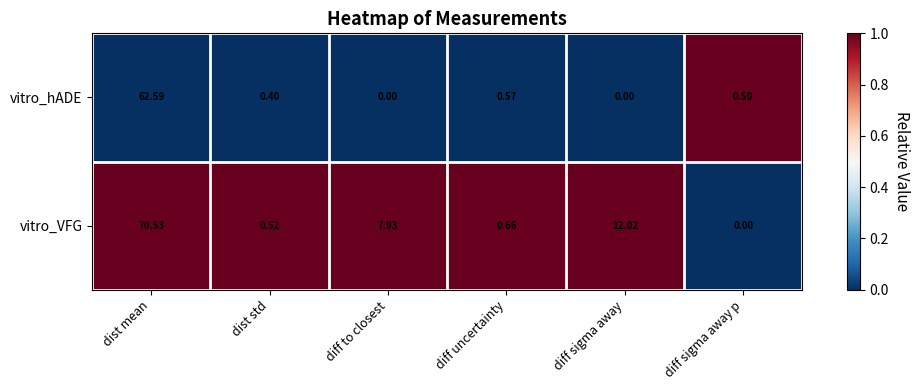

List the series in order of their peak value, highest first.

vitro_VFG, vitro_hADE